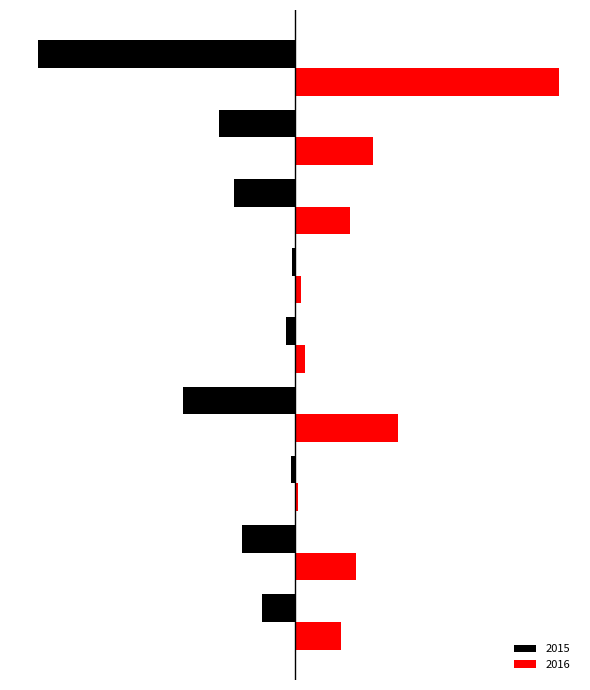

Which series has the widest spread of values?

Red